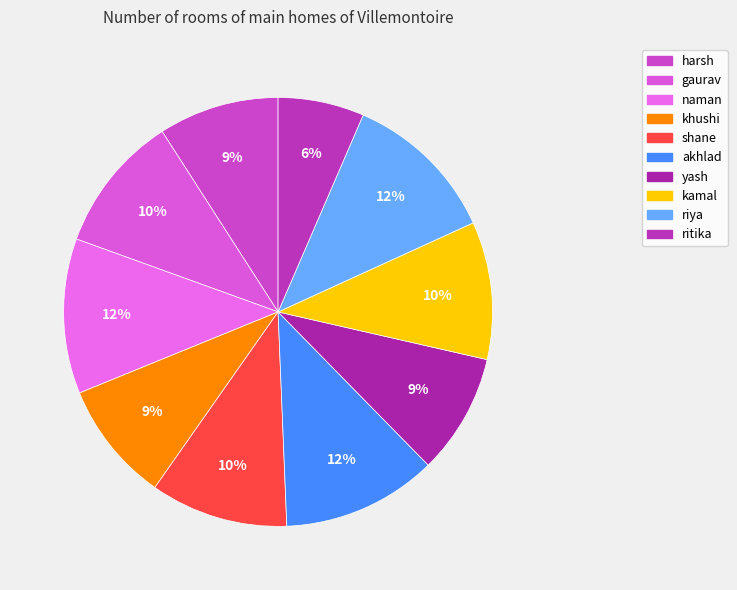

What is the smallest slice in the pie chart?

ritika